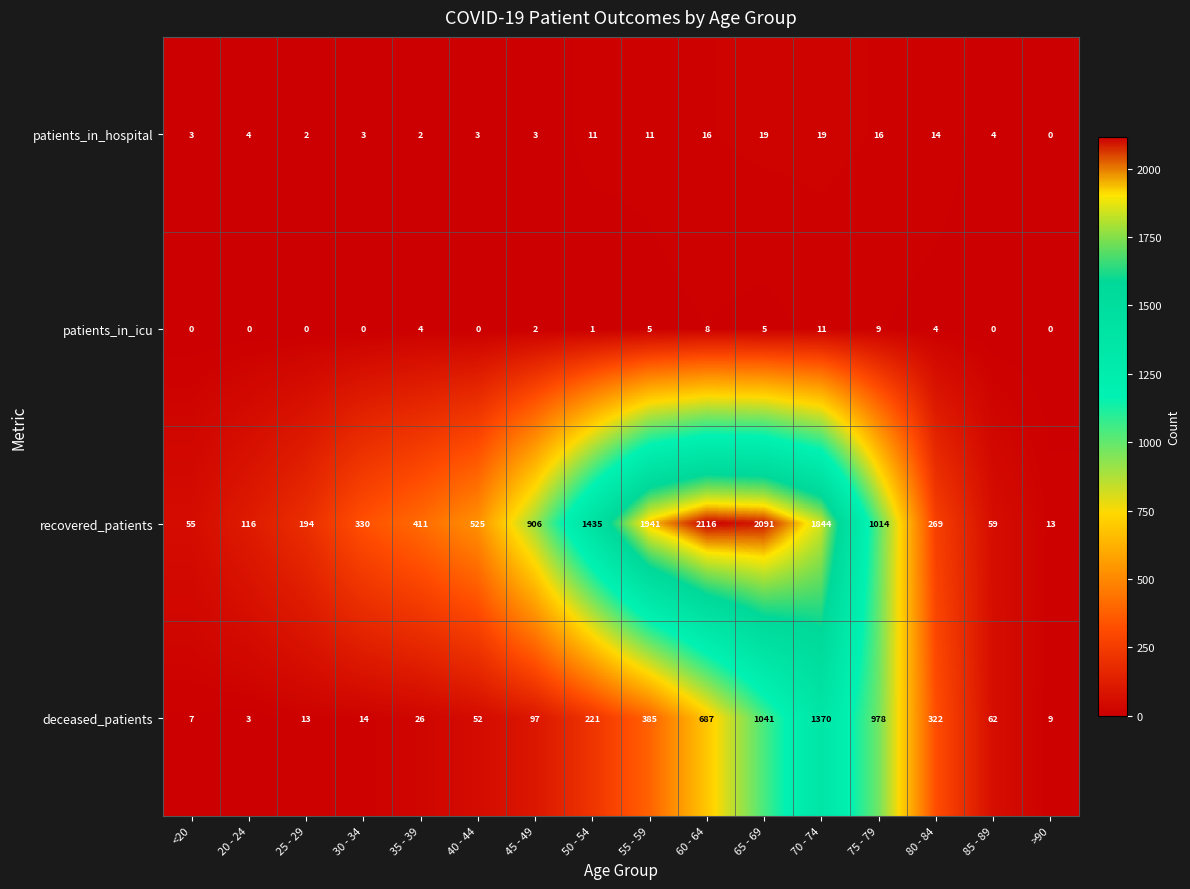

At how many categories does at least one series exceed 122?

12